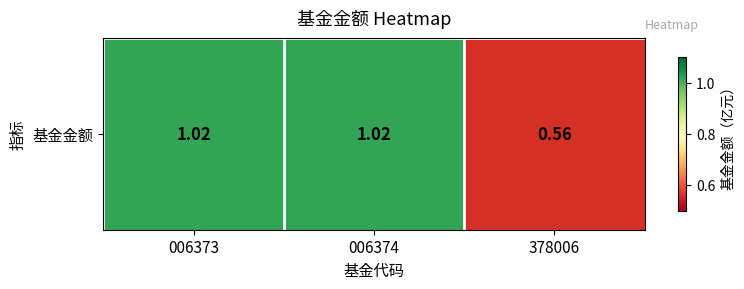

Reading left to right, what are all the values shown in this chart?

1.0	1.0	0.6